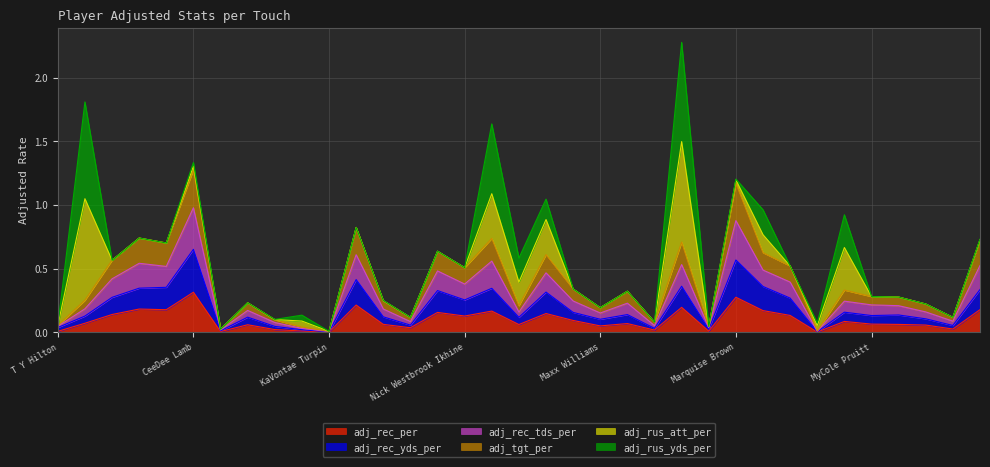

What position from the right is Geoff Swaim?

22